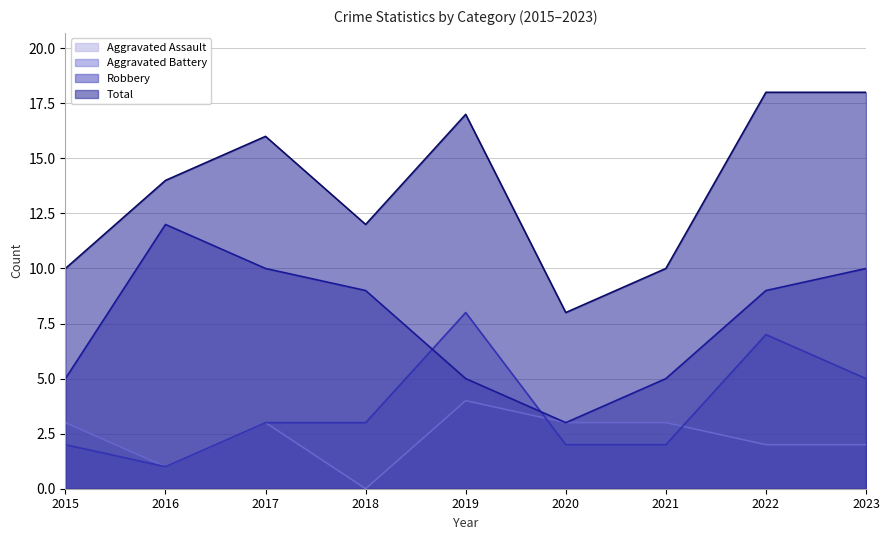

The value of Robbery at 2019 is 5. True or false?

True